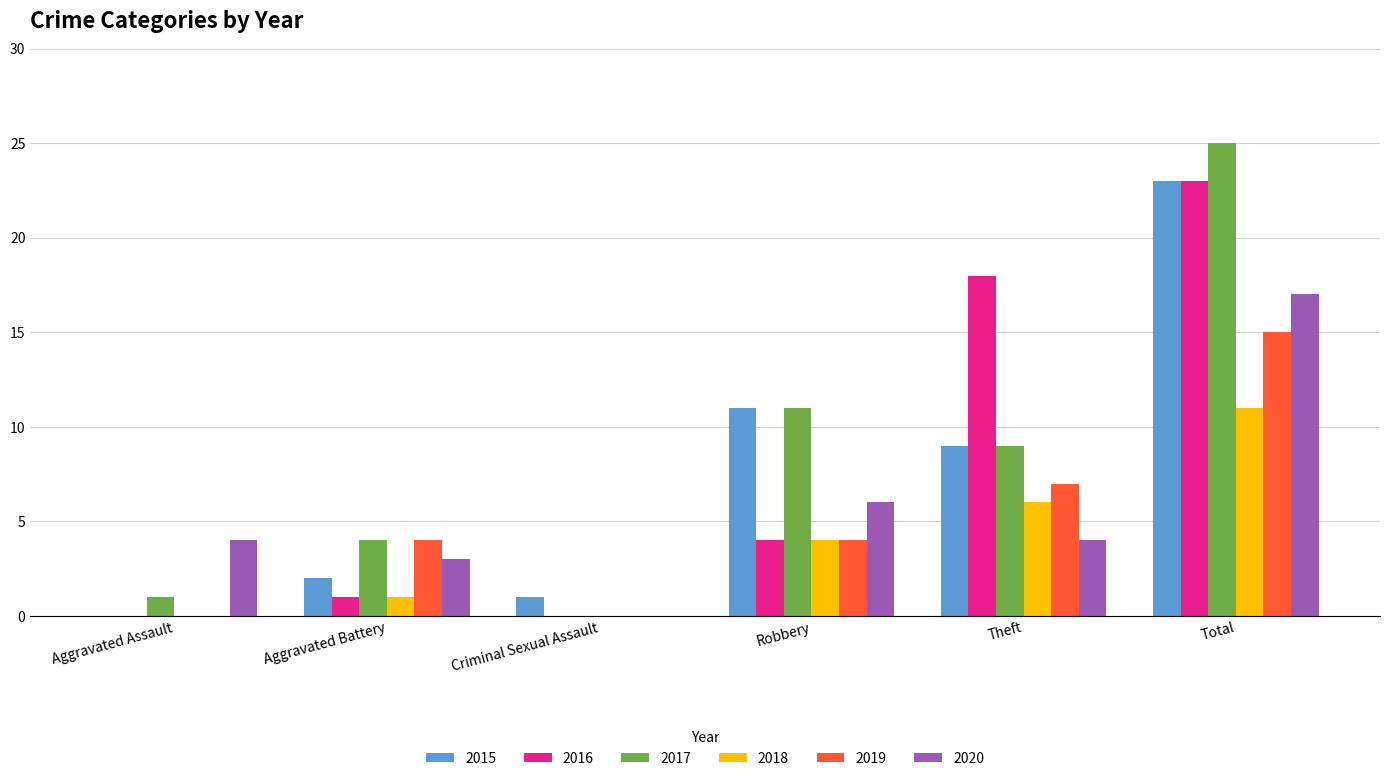

What is the total value across all series at Aggravated Assault?

5